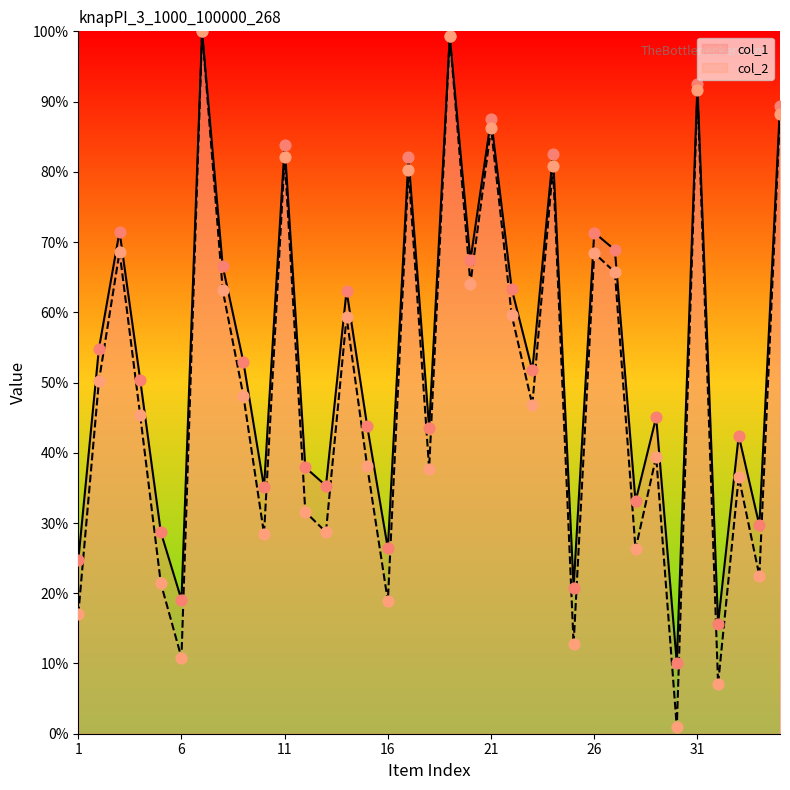

Is the value of col_1 at 20 greater than the value of col_2 at 18?

Yes